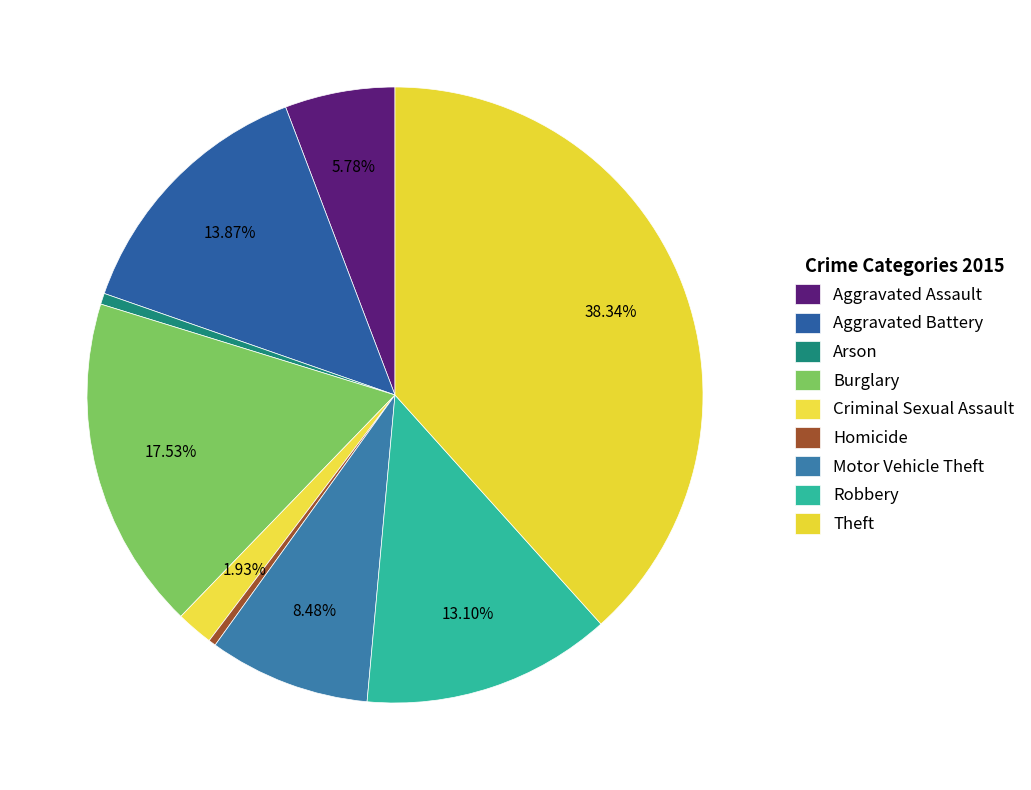

Does Criminal Sexual Assault account for over 50% of the chart?

No